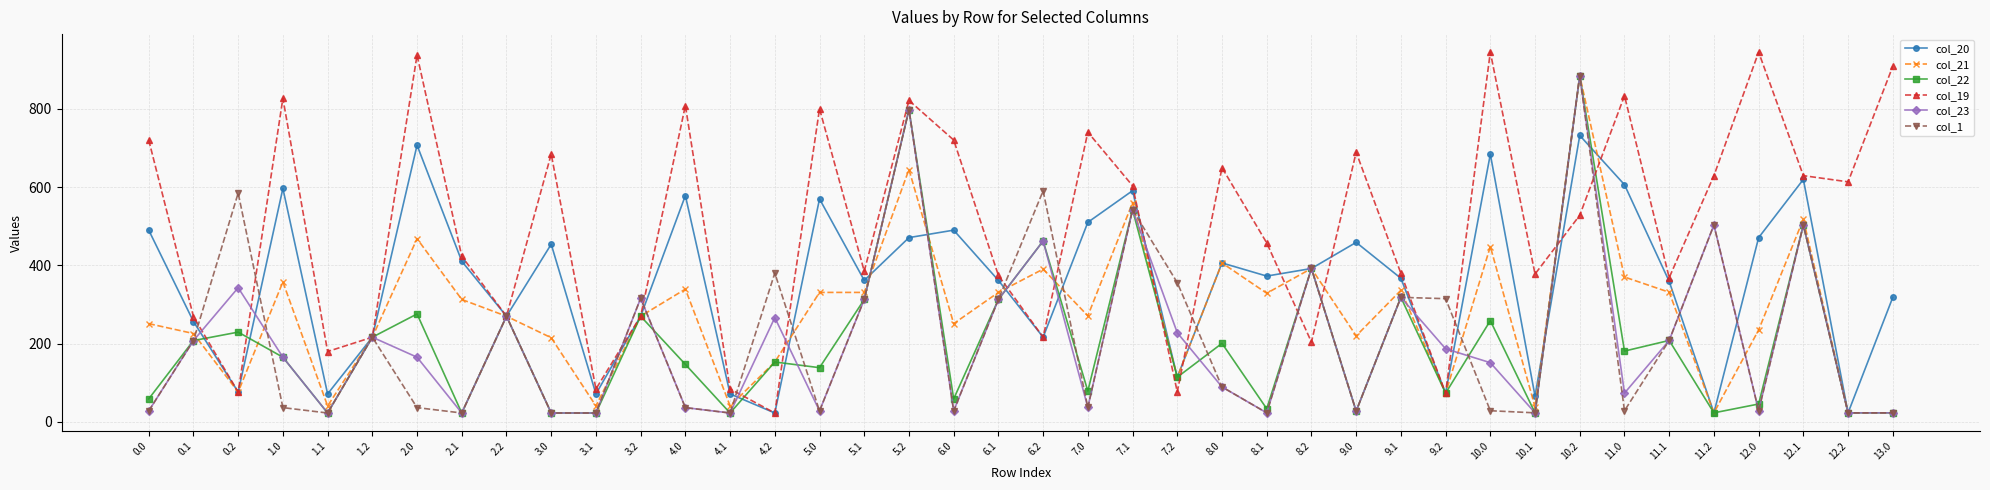

Where is the first local minimum for col_20?

0.2